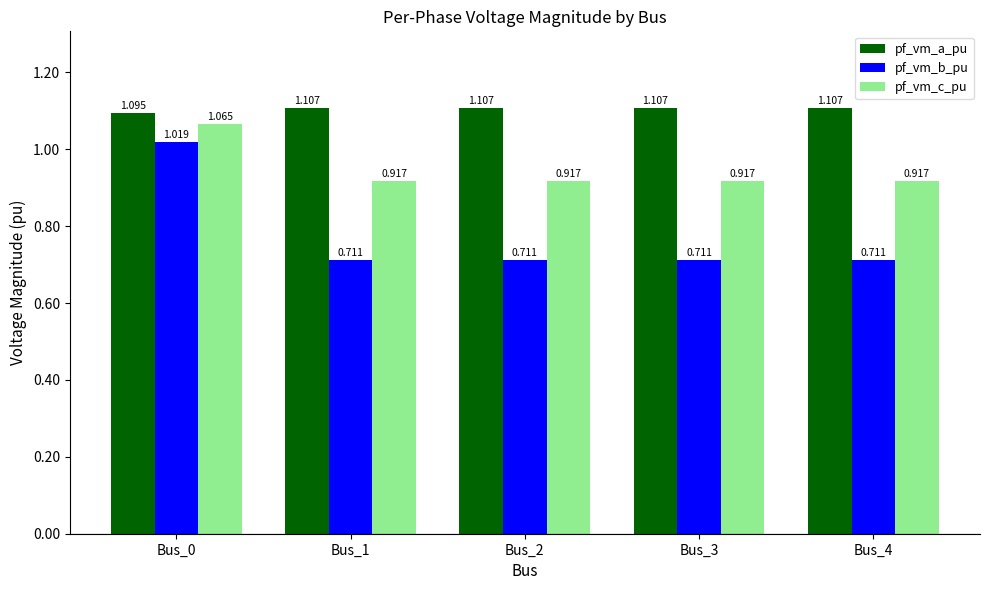

Rank the series by their average value, from lowest to highest.

pf_vm_b_pu, pf_vm_c_pu, pf_vm_a_pu